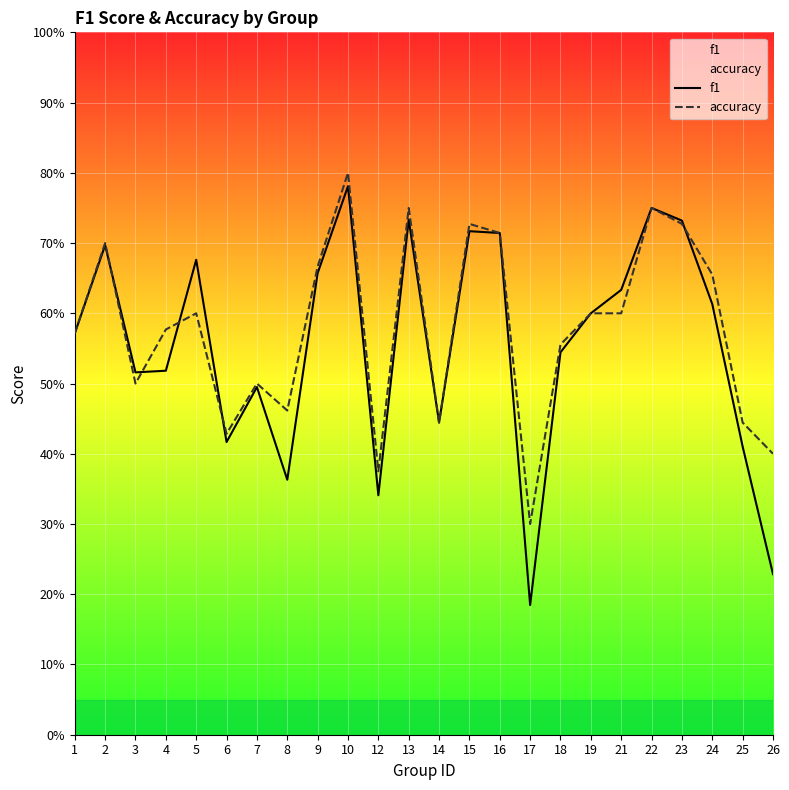

Rank the categories by f1 value from lowest to highest.

17, 26, 12, 8, 25, 6, 14, 7, 3, 4, 18, 1, 19, 24, 21, 9, 5, 2, 16, 15, 23, 13, 22, 10